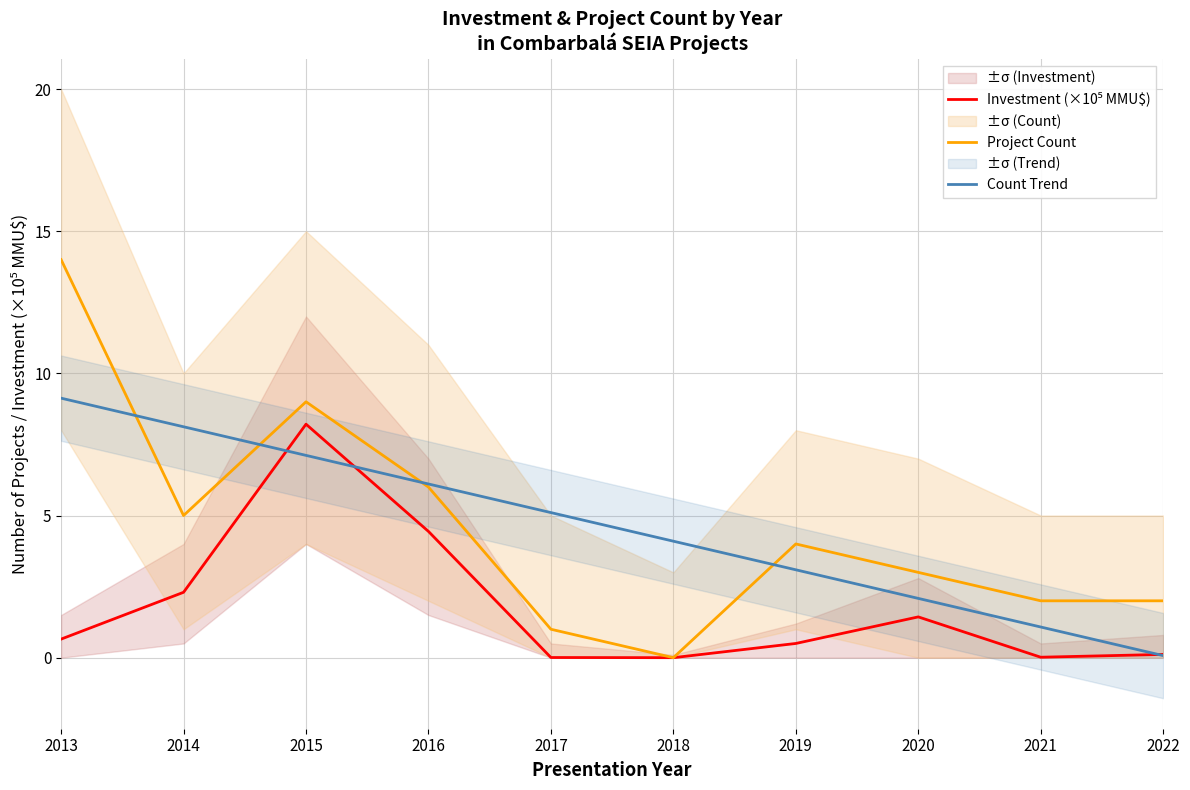

How many values in the Count Trend series exceed 5?

5